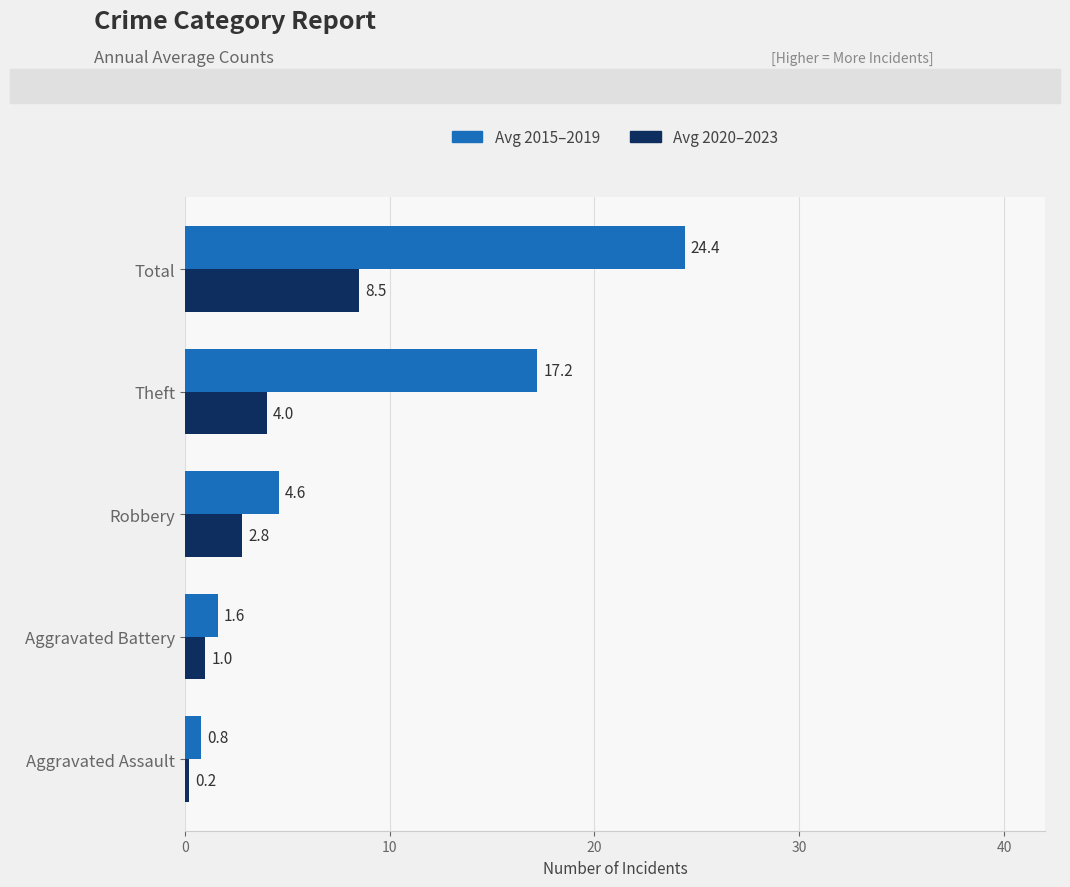

The value of Avg 2020–2023 at Aggravated Battery is 1.0. True or false?

True